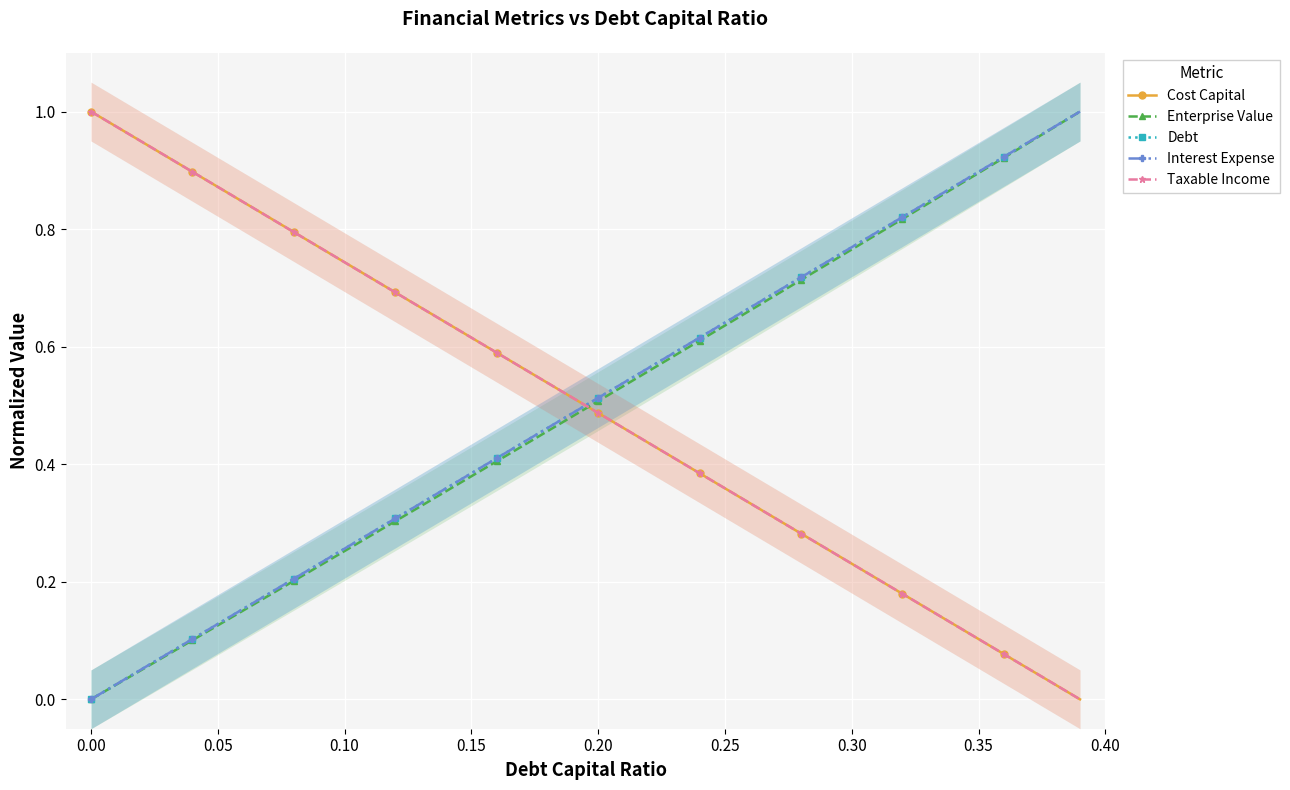

What are all the series names shown in the legend?

Cost Capital, Enterprise Value, Debt, Interest Expense, Taxable Income